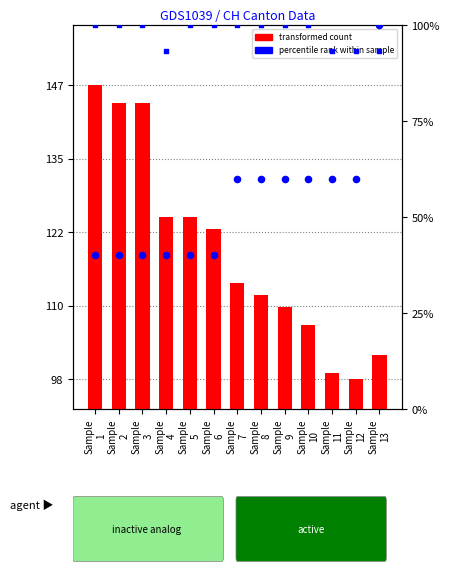

Which series contains the lowest Y value?

GE (percentile rank)